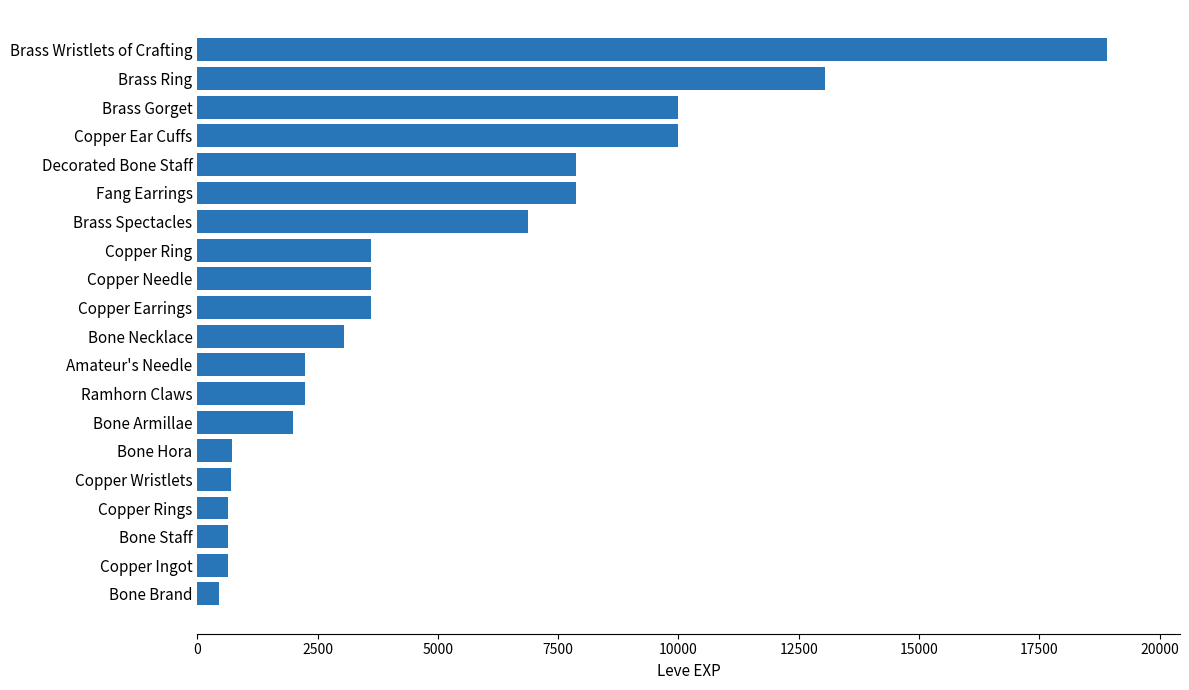

What is the ratio of the value at Ramhorn Claws to the value at Bone Necklace?

0.7